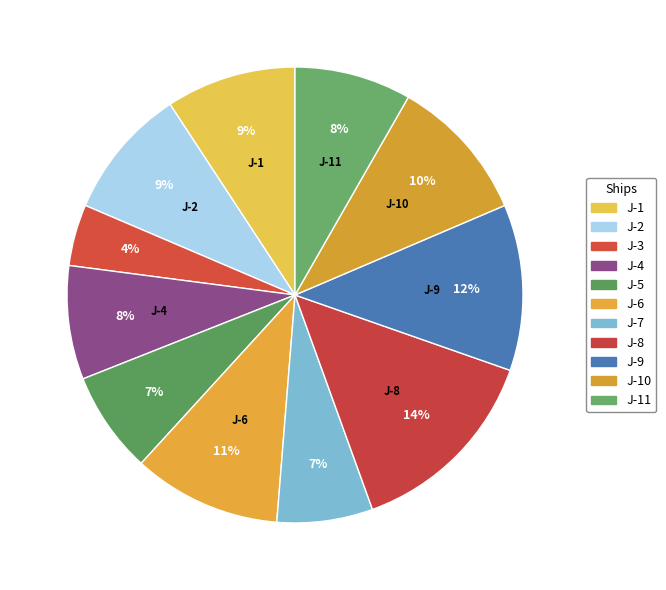

How many segments does this pie chart have?

11